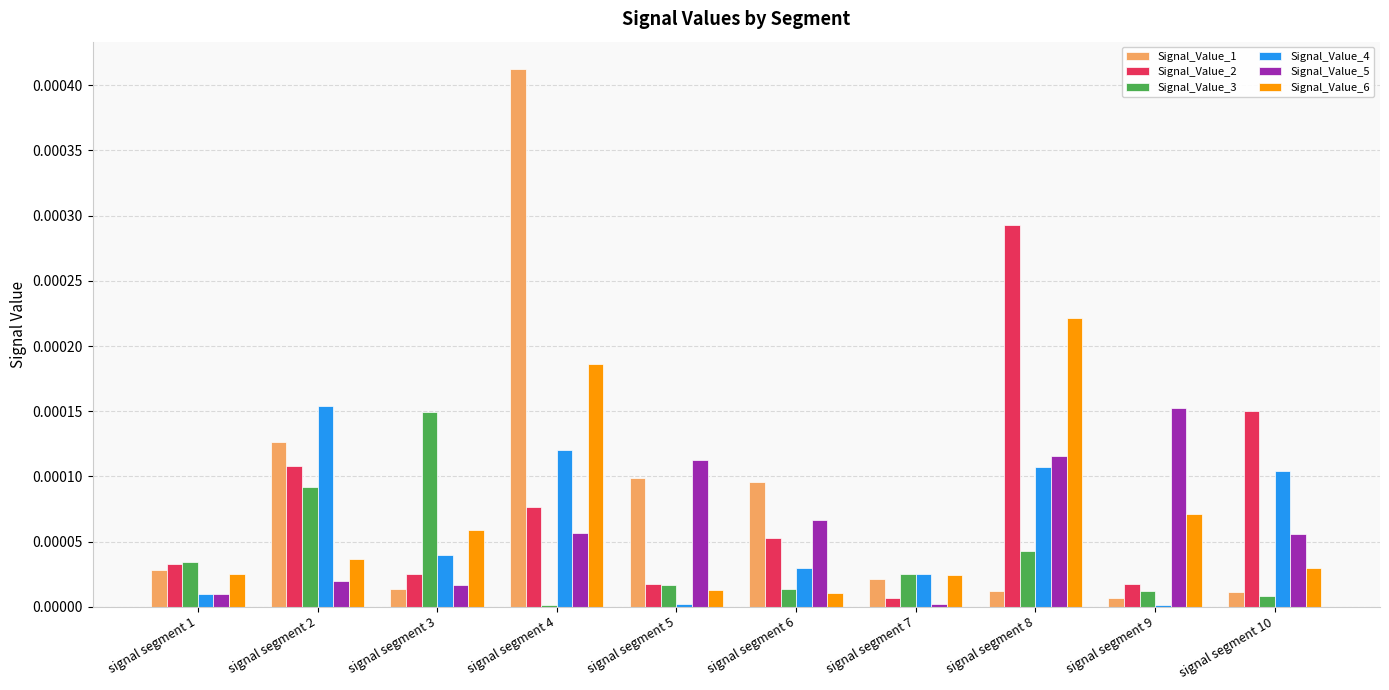

How many bars are there in each group?

6